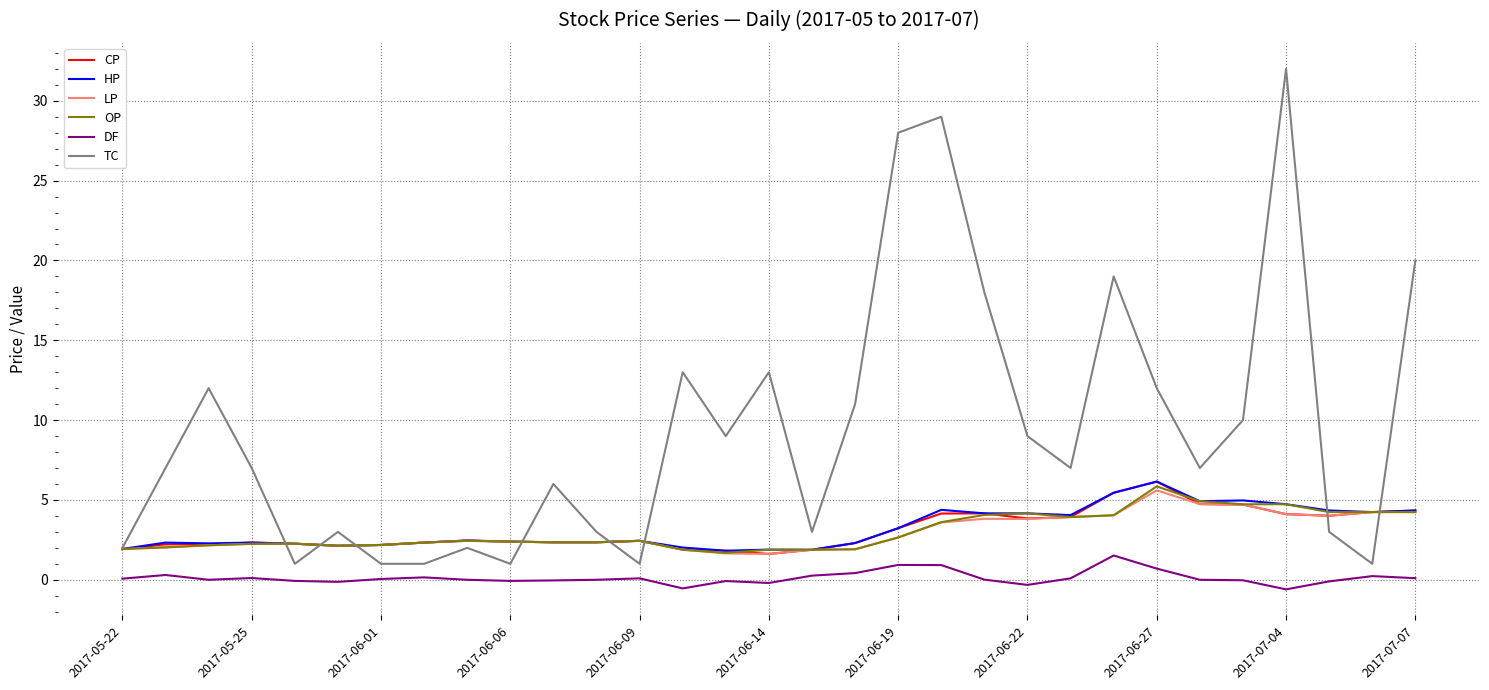

True or false: HP has more than 2 interior local peaks.

True